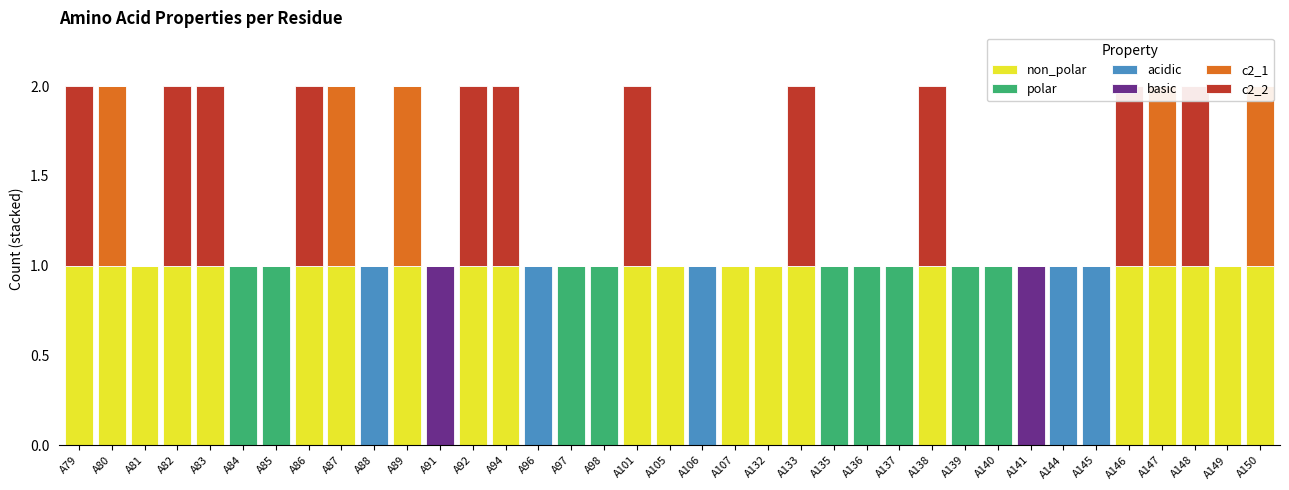

The value of c2_2 at A98 is 0. True or false?

False